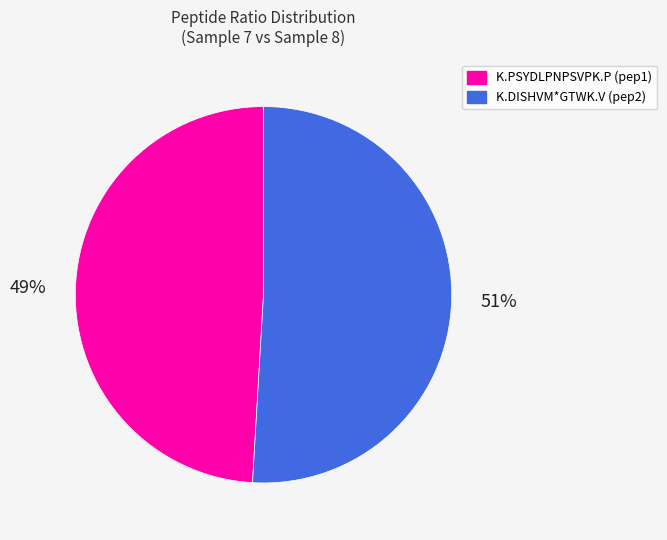

Does any single category account for the majority?

Yes